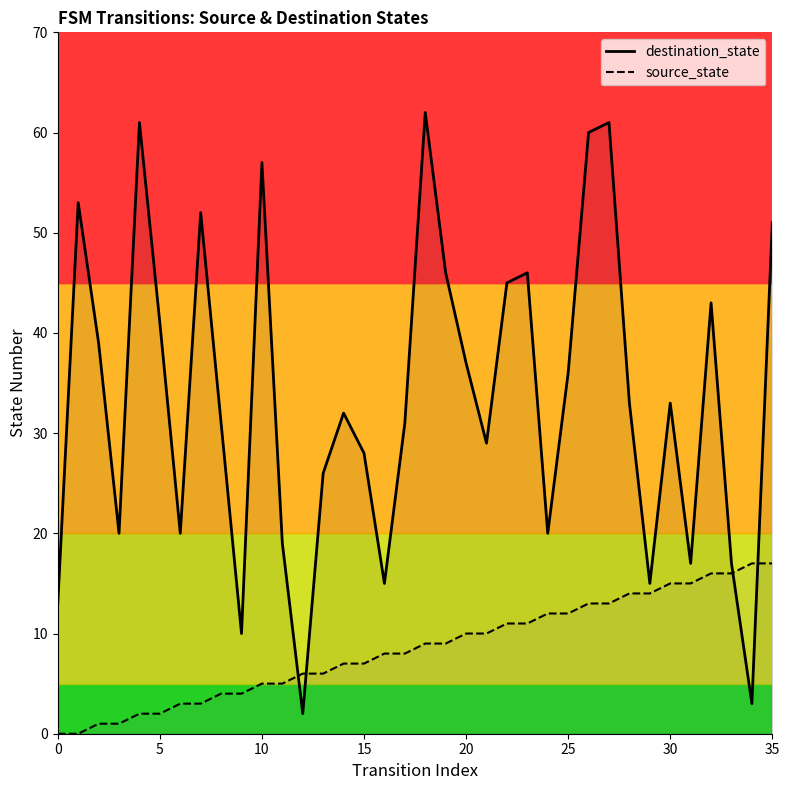

How many interior local valleys does the destination_state series have?

10